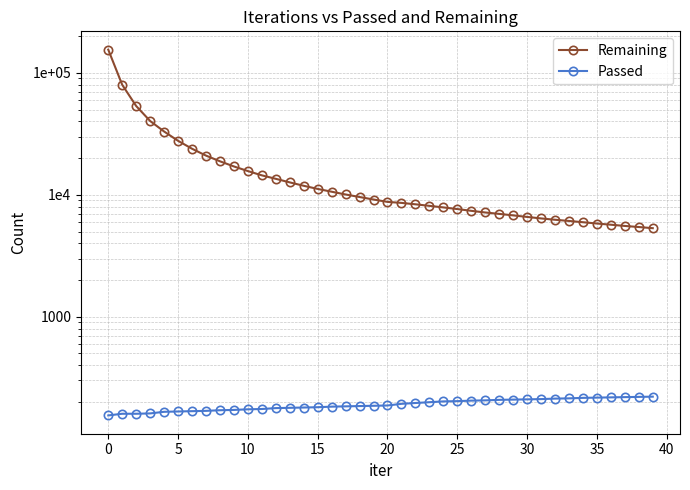

What is the difference between the maximum and minimum values in the Passed series?

66